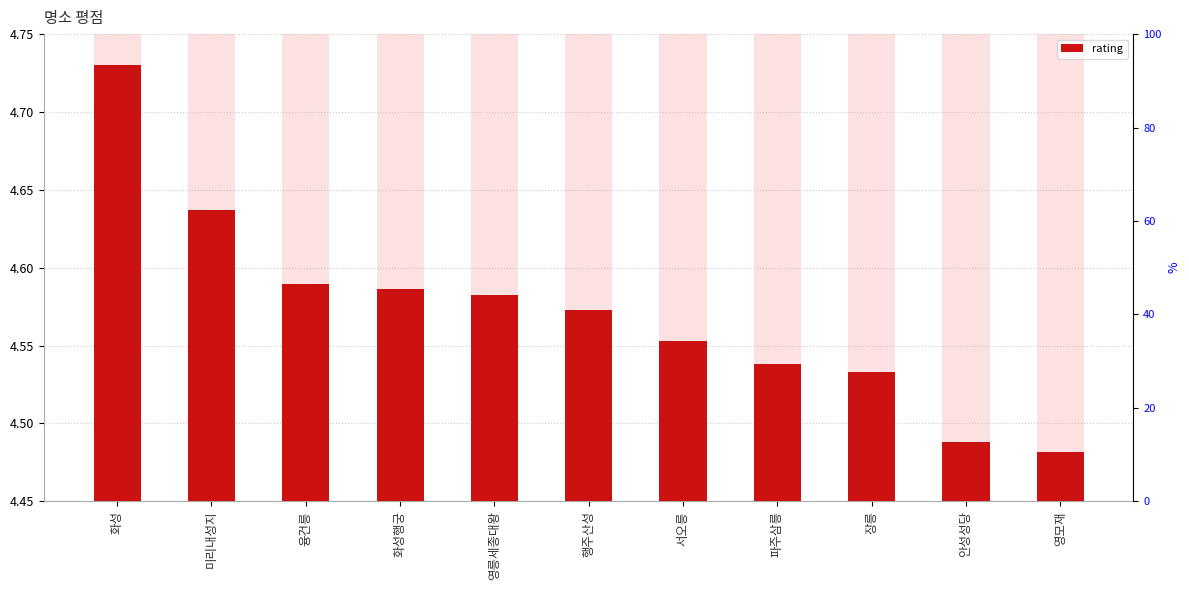

The value at 영모재 is 4.5. True or false?

True